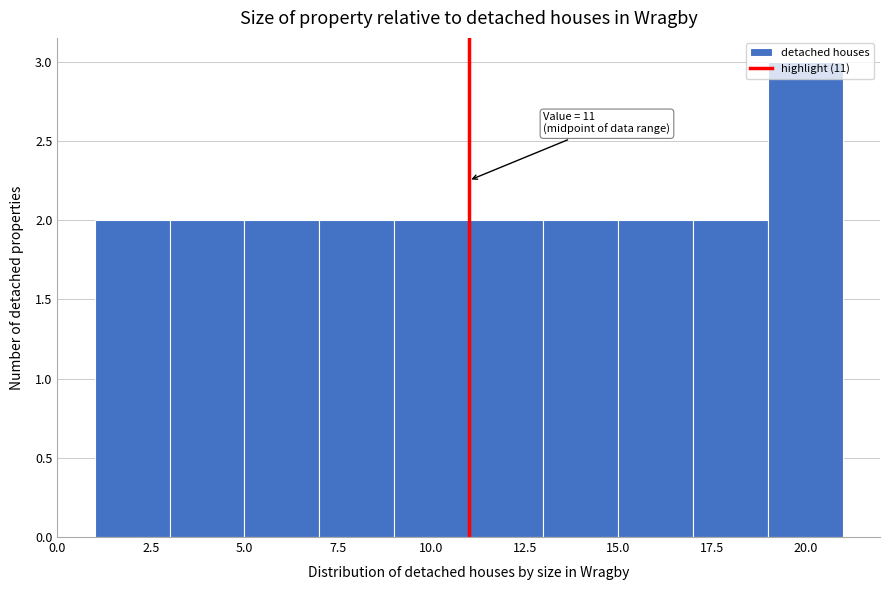

Which range on the x-axis has the tallest bar?

19 to 21